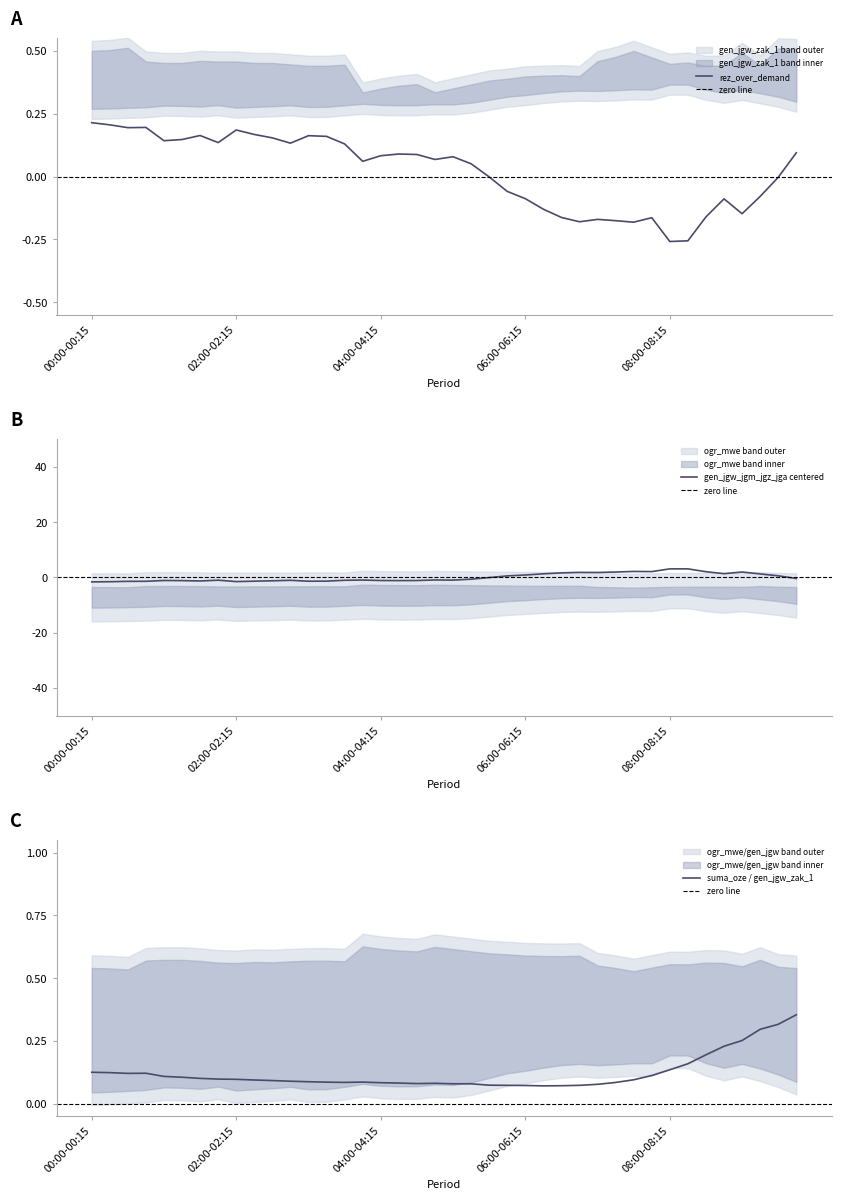

What is the maximum value for gen_jgw_jgm_jgz_jga centered?

3.1